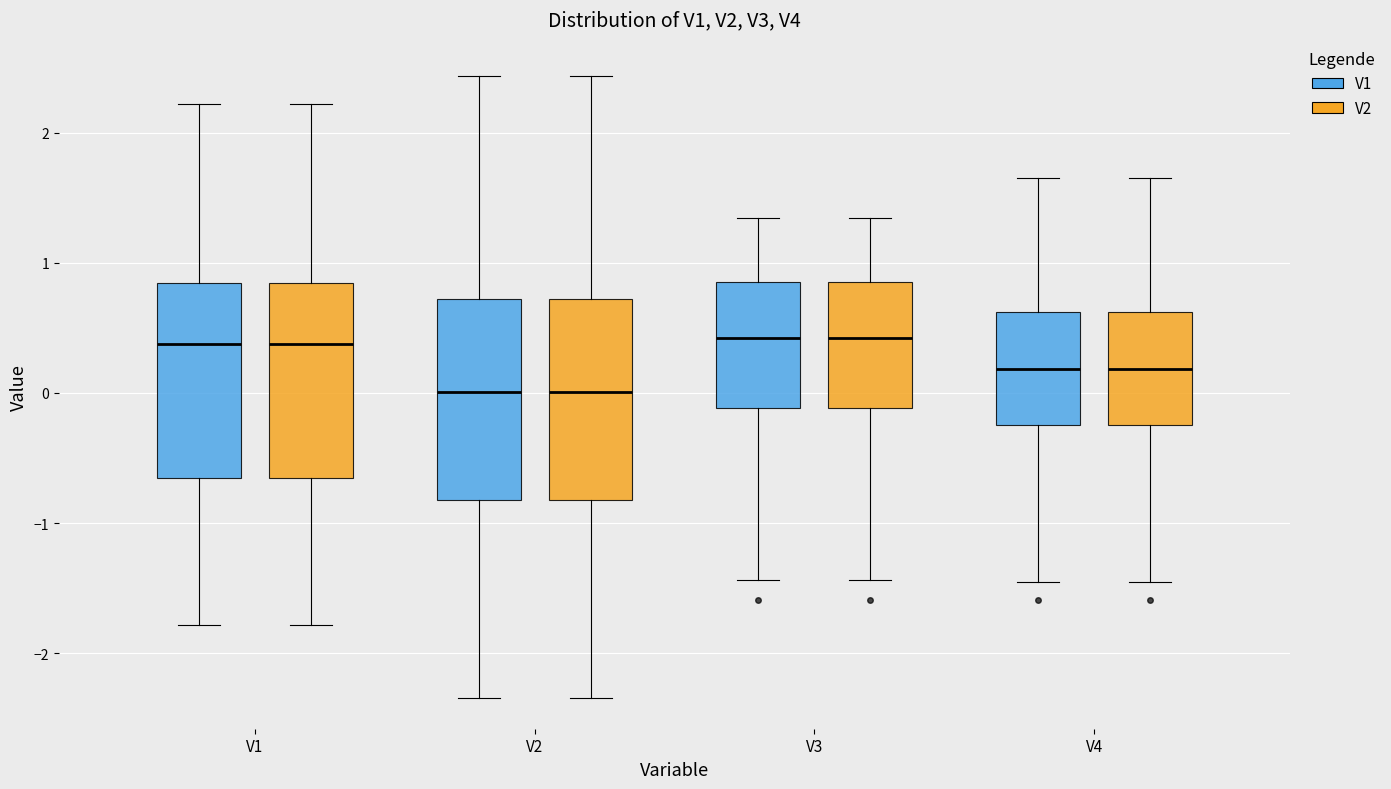

Where is the lower edge of the box for V2 (V2) on the y-axis? The values are not printed on the chart, so give them approximately, as read against the axis.

-0.8